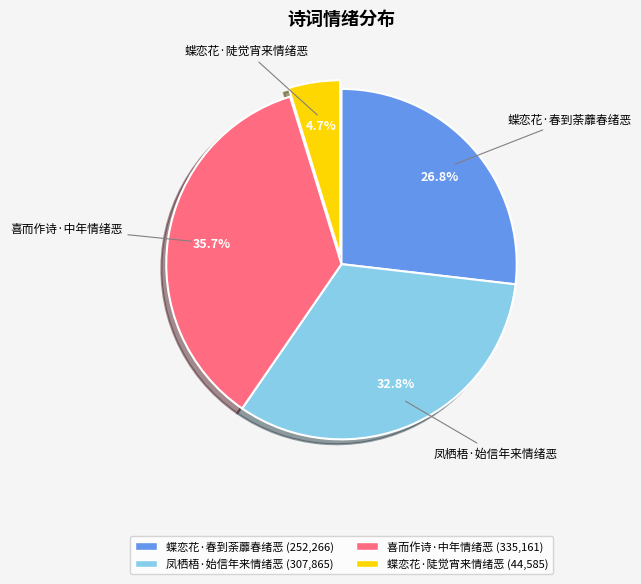

Count the number of slices in the pie.

4